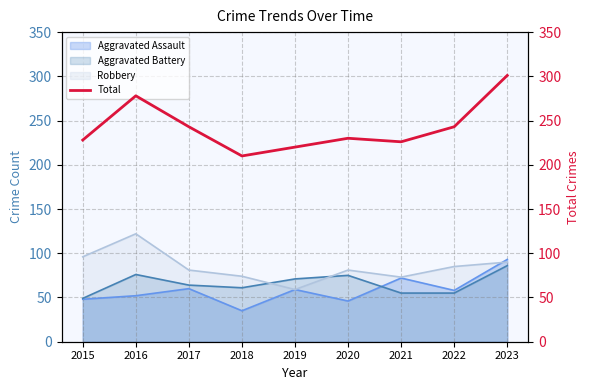

Reading right to left, list all the values displayed in this chart.

301	243	226	230	220	210	243	278	228